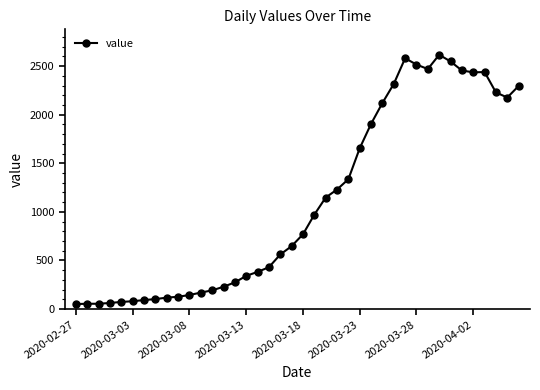

How many lines are shown in the chart?

1